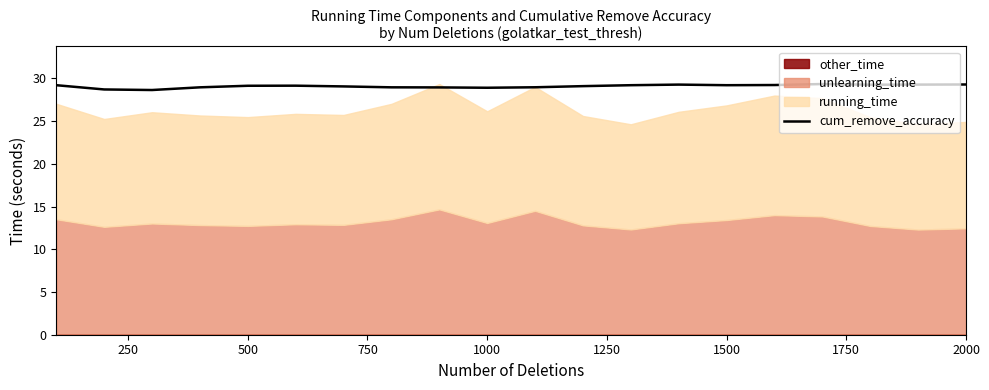

At which category does the chart reach its minimum across all series?

500